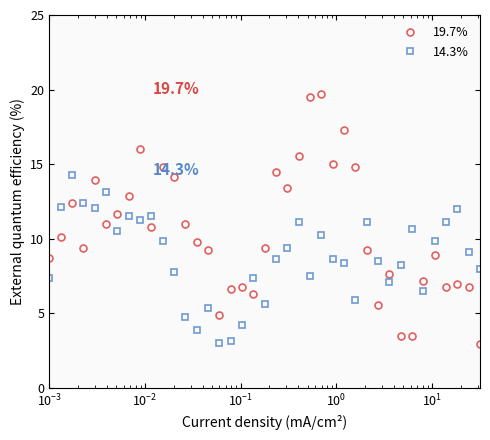

True or false: 19.7% has more than 2 interior local peaks.

True